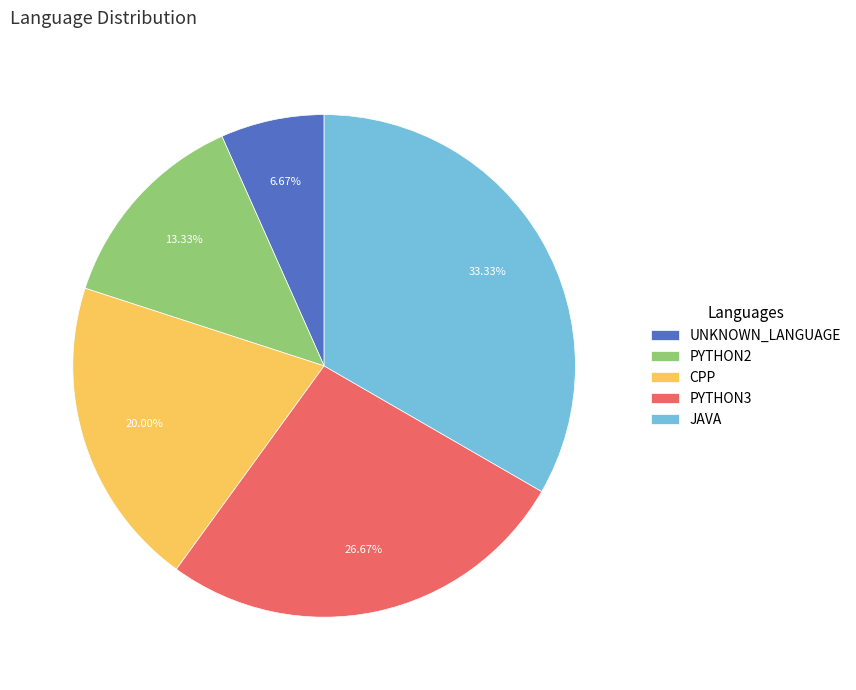

To the nearest percent, what is the difference between the CPP and PYTHON3 slice percentages?

7%